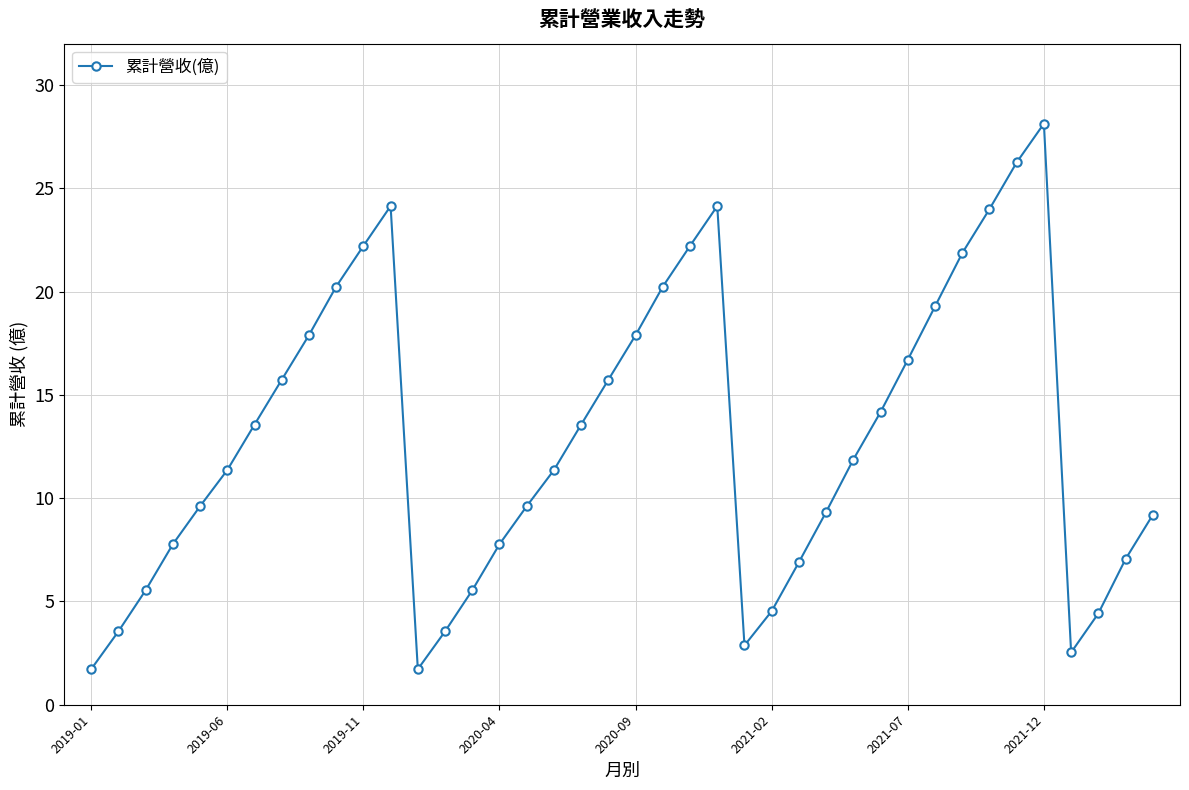

What is the value of the 11th point from the left?

22.2